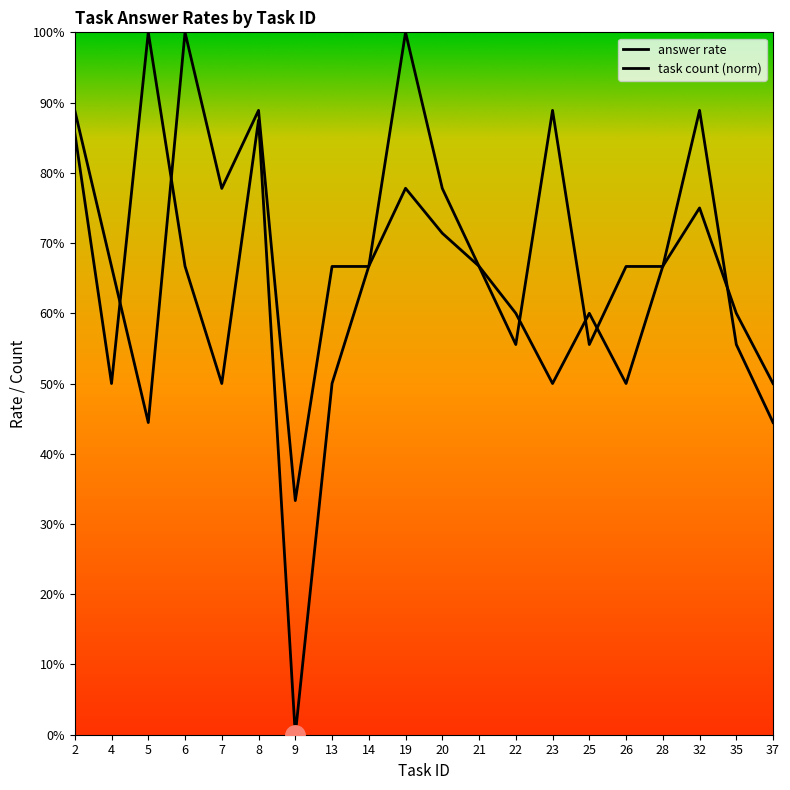

What is the highest value of the answer_rate series?

1.0